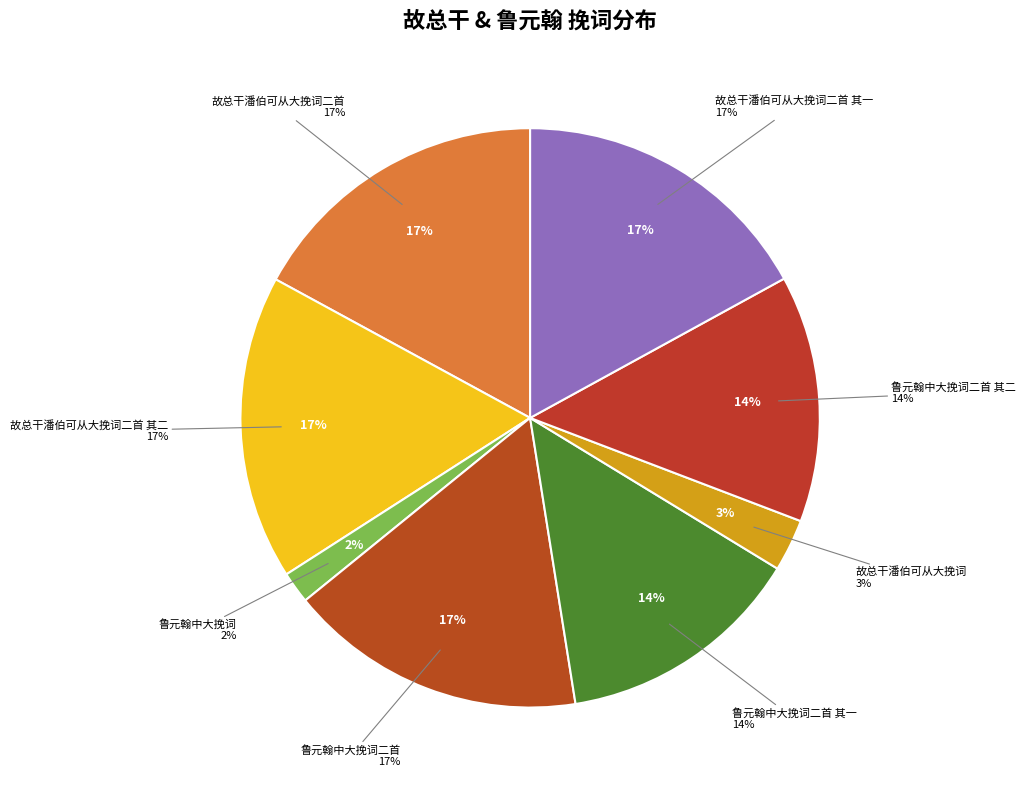

To the nearest percent, what percentage of the pie is 故总干潘伯可从大挽词二首?

17%